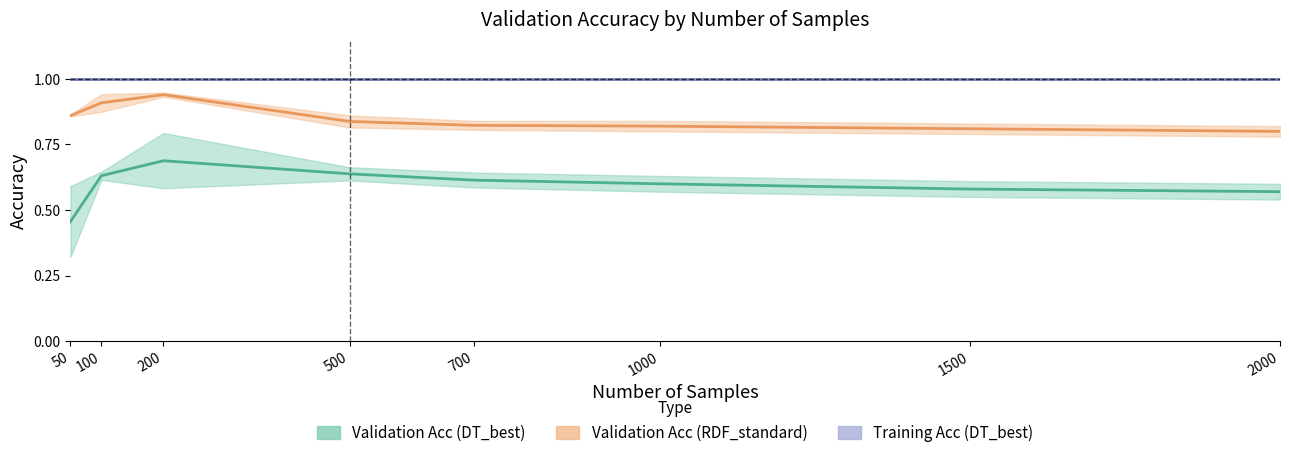

How many distinct data groups are displayed?

3